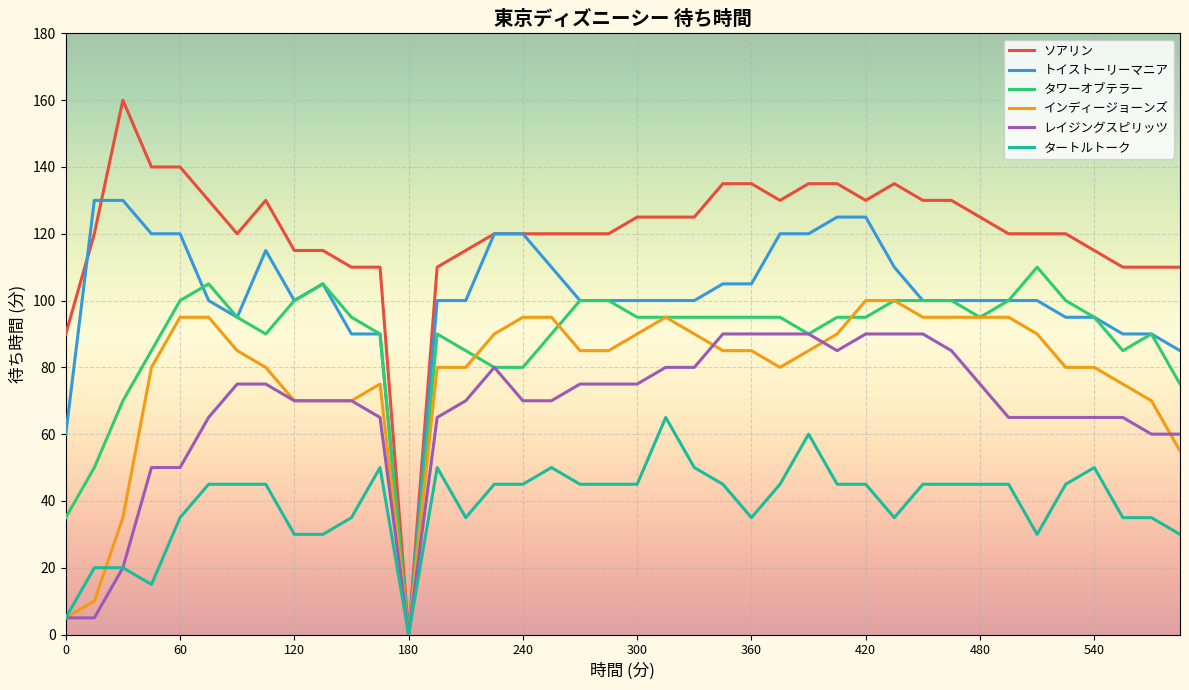

What is the sum of all インディージョーンズ values?

3110